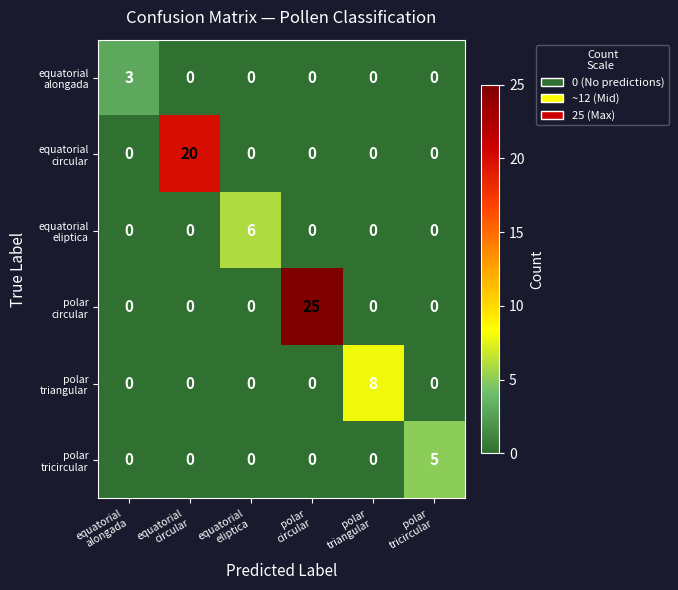

What is the greatest value displayed?

25